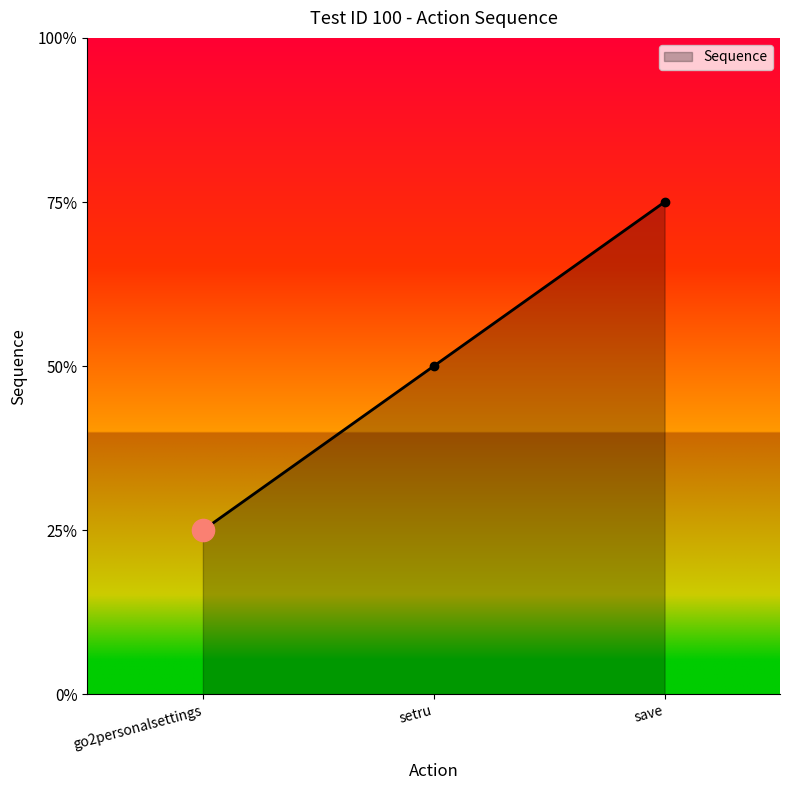

List the labels in order of value, smallest first.

go2personalsettings, setru, save